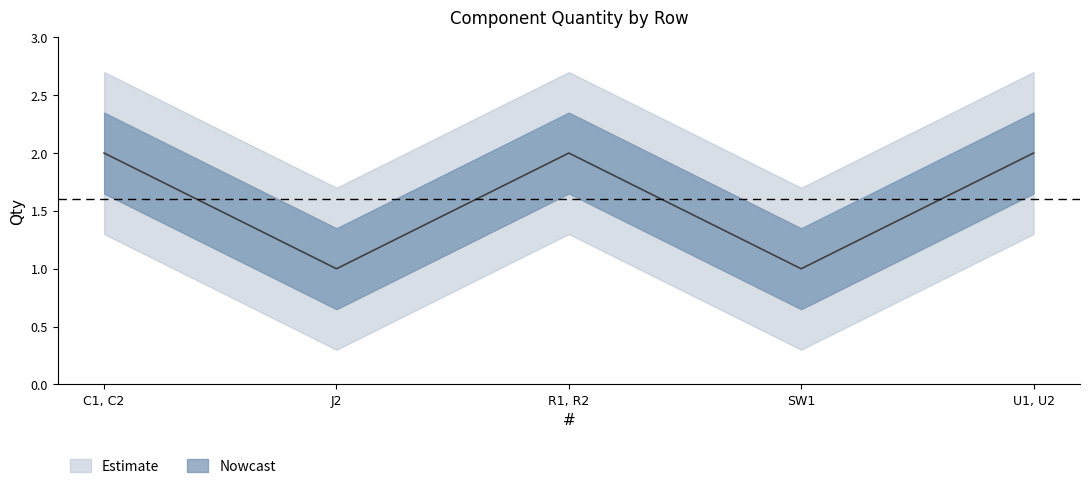

Which has a higher value, C1, C2 or R1, R2?

C1, C2